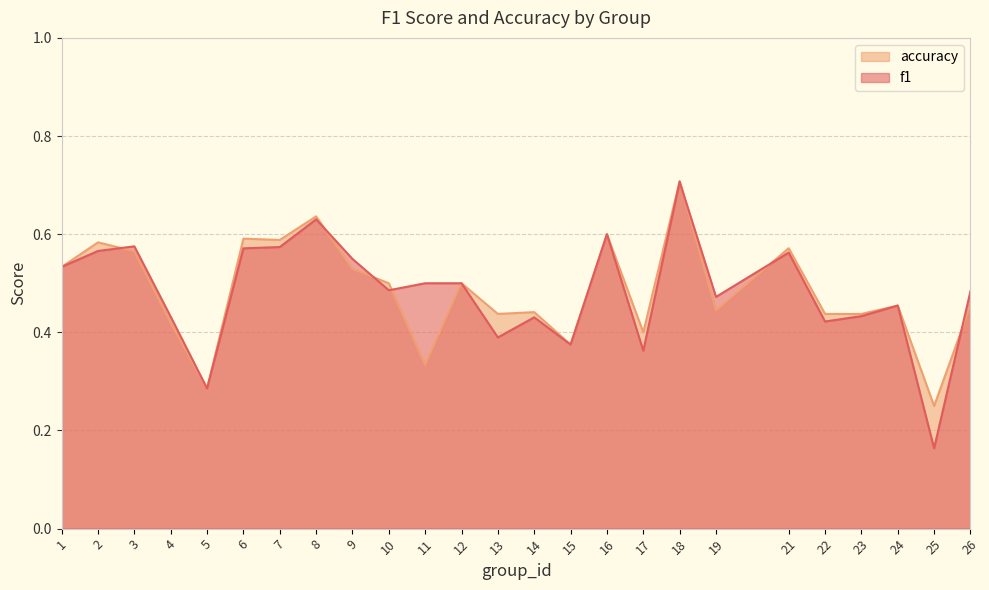

List the series in order of their peak value, lowest first.

f1, accuracy